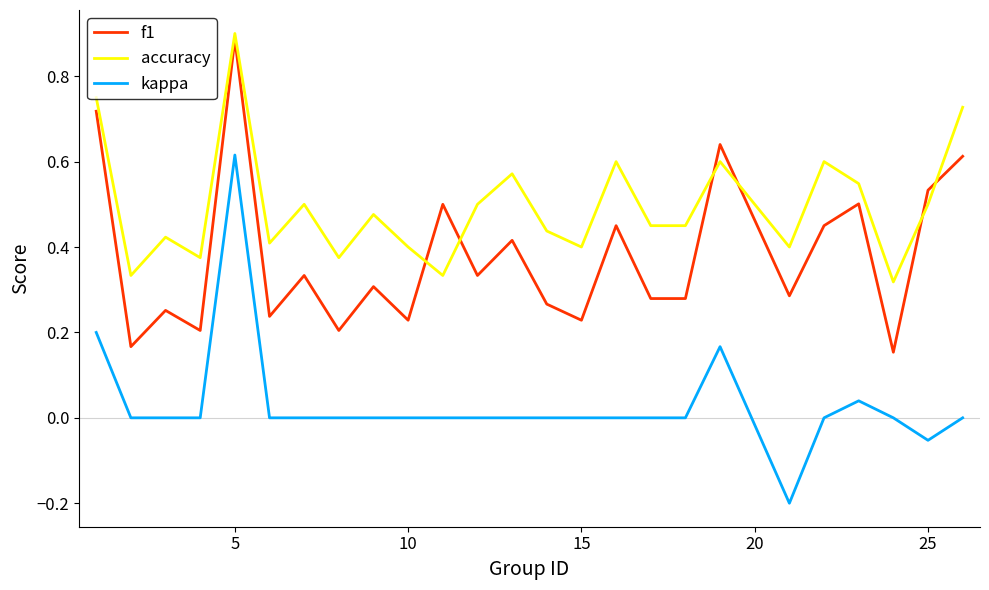

True or false: kappa has more than 0 interior local peaks.

True